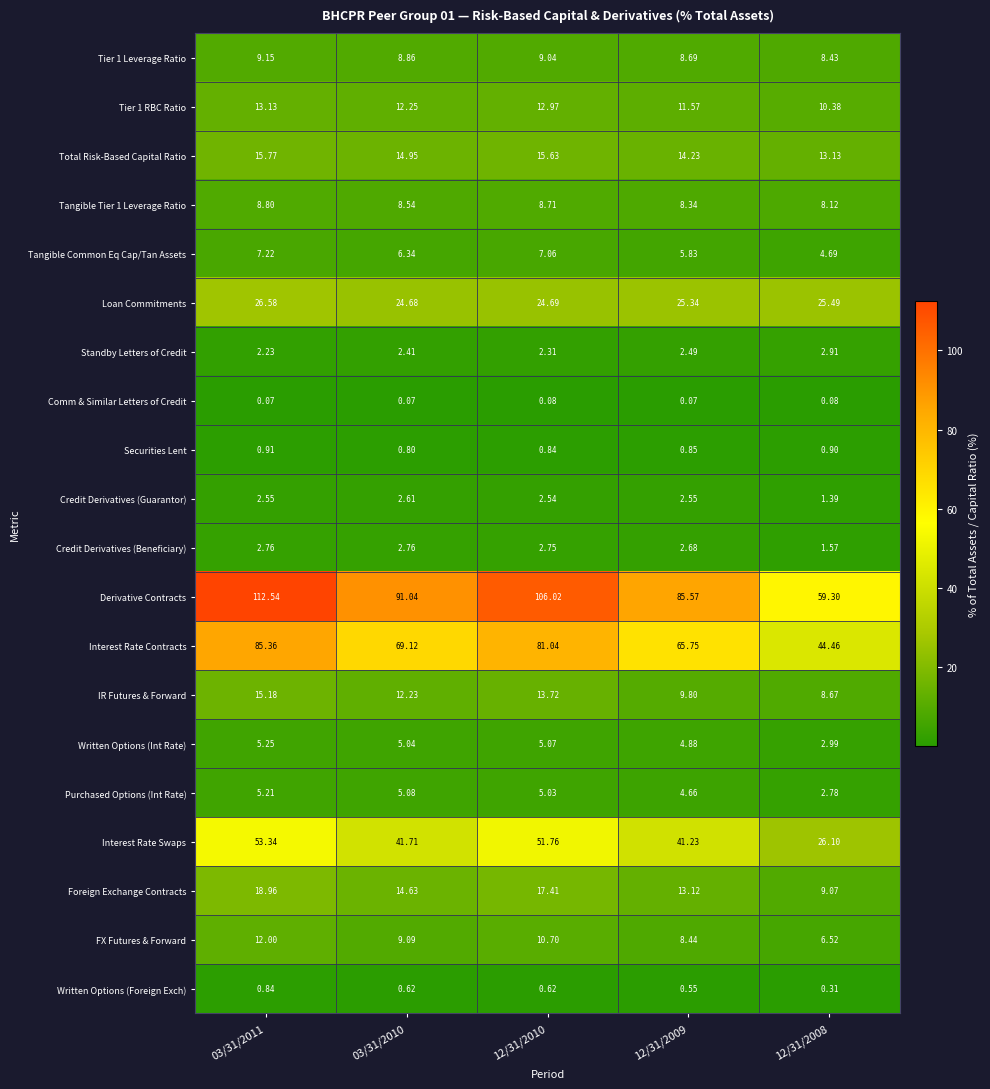

Which series has the widest spread of values?

Derivative Contracts